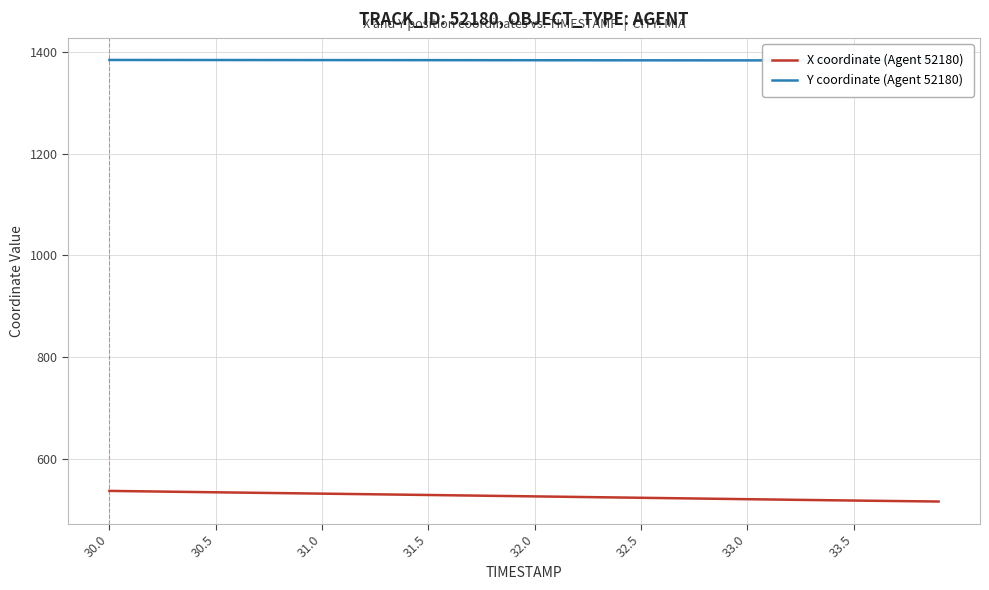

What is the maximum value for X coordinate (Agent 52180)?

537.0